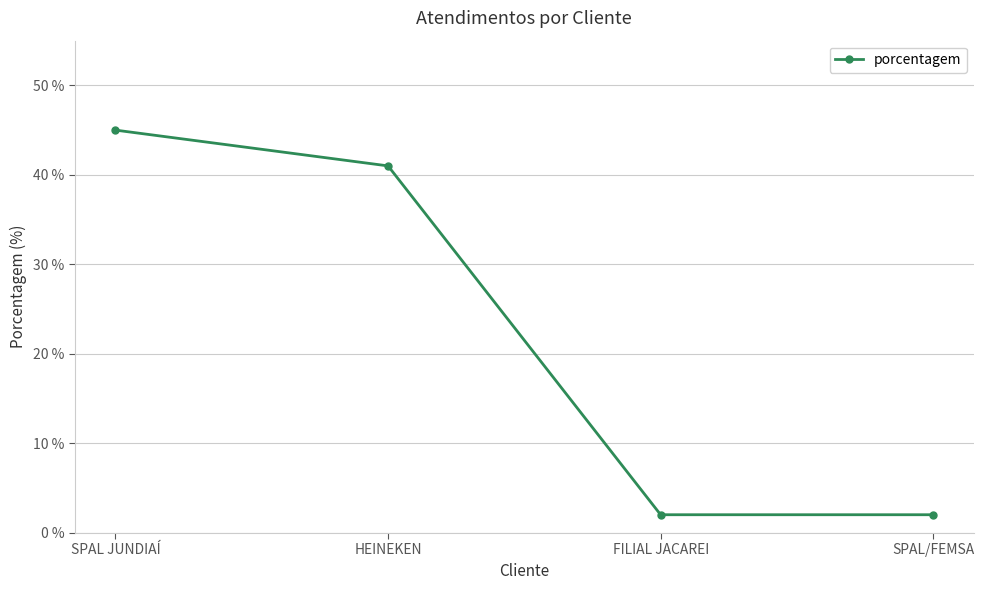

Count the number of data series in this chart.

1